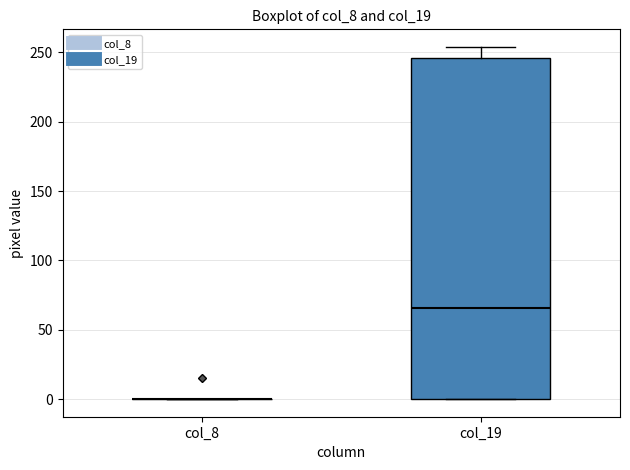

Which box is the tallest, from its lower edge to its upper edge?

col_19